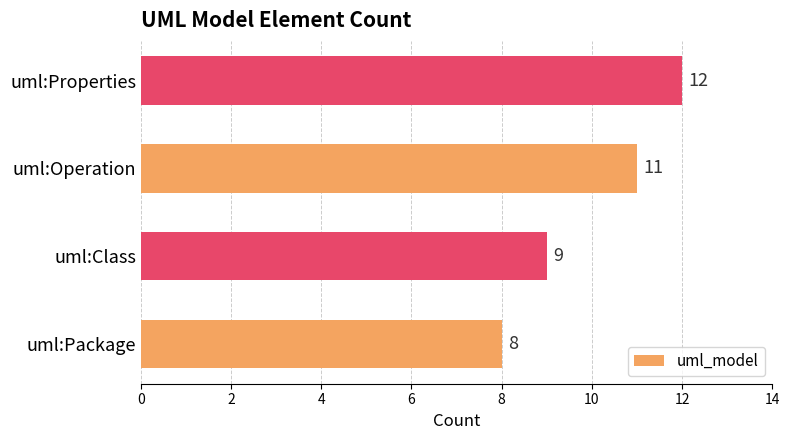

How many distinct data groups are displayed?

1